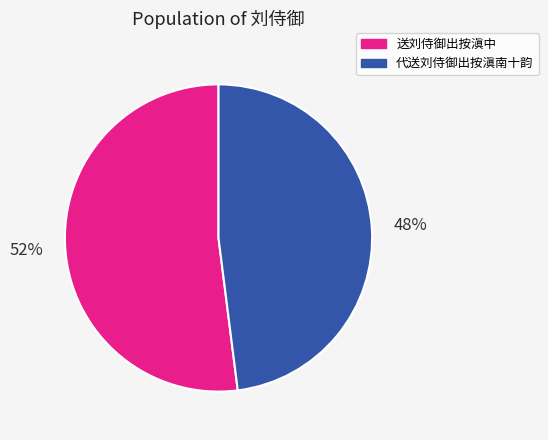

Count the number of slices in the pie.

2